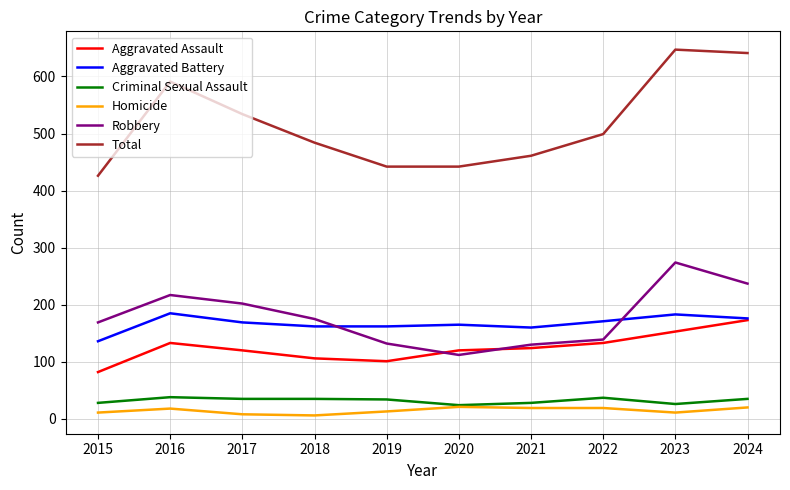

At how many categories does at least one series exceed 193?

10